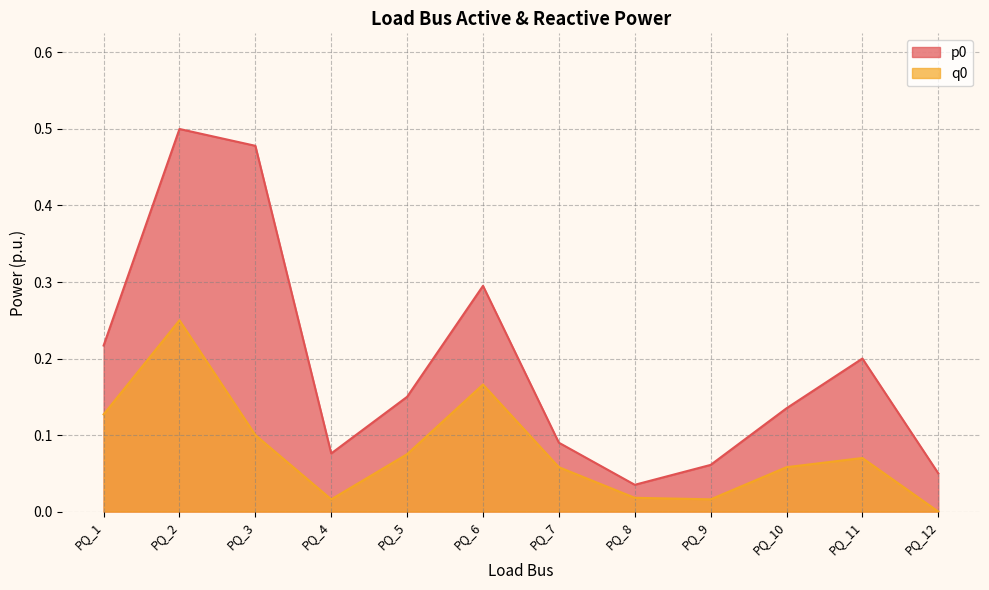

True or false: p0 and q0 cross at least once.

False